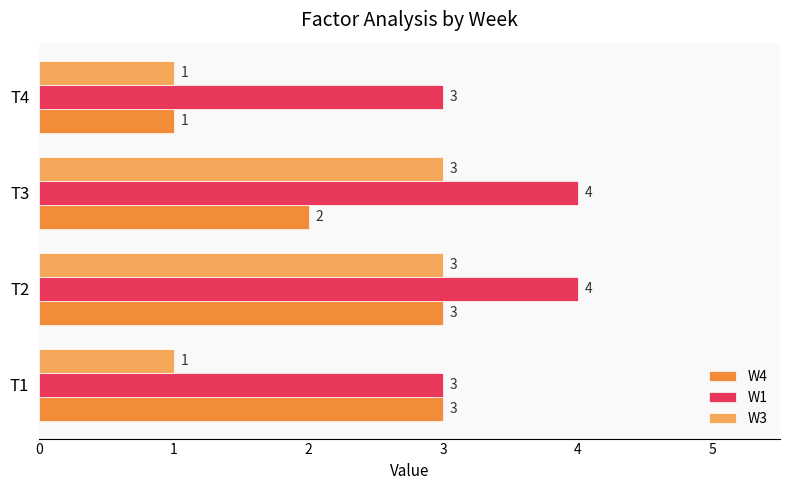

At which category is the sum across all series the highest?

T2